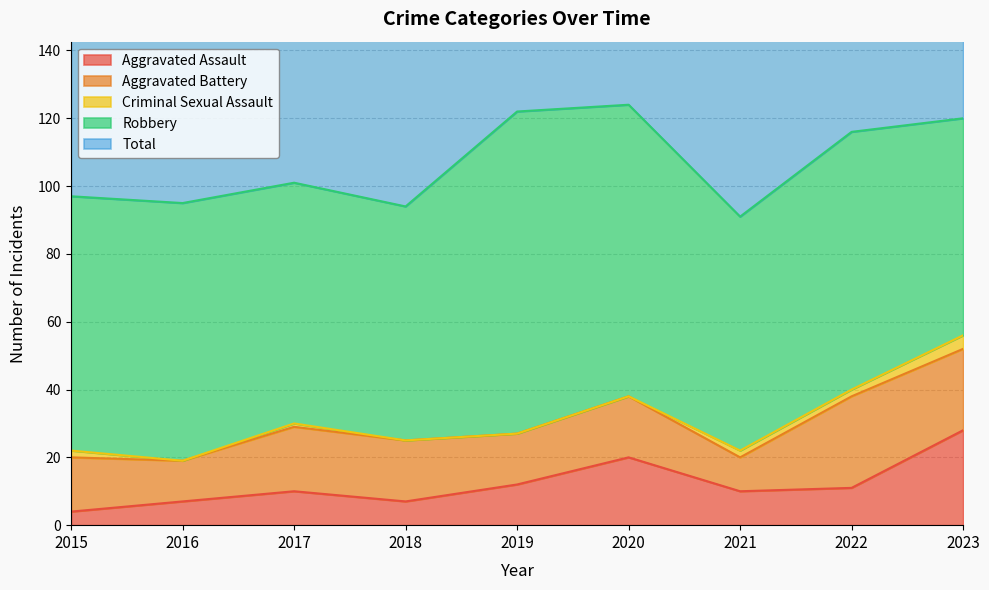

True or false: Total has a value of 124 at 2020.

True